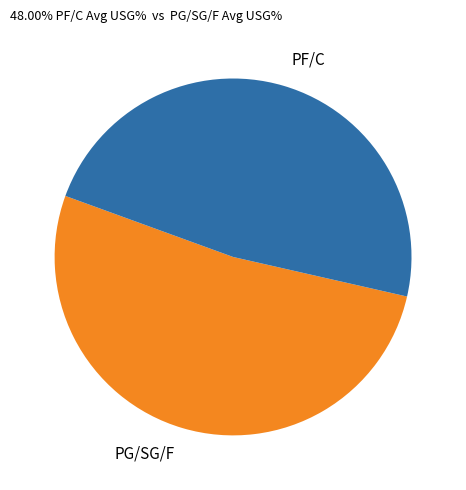

How many slices are in this pie chart?

2